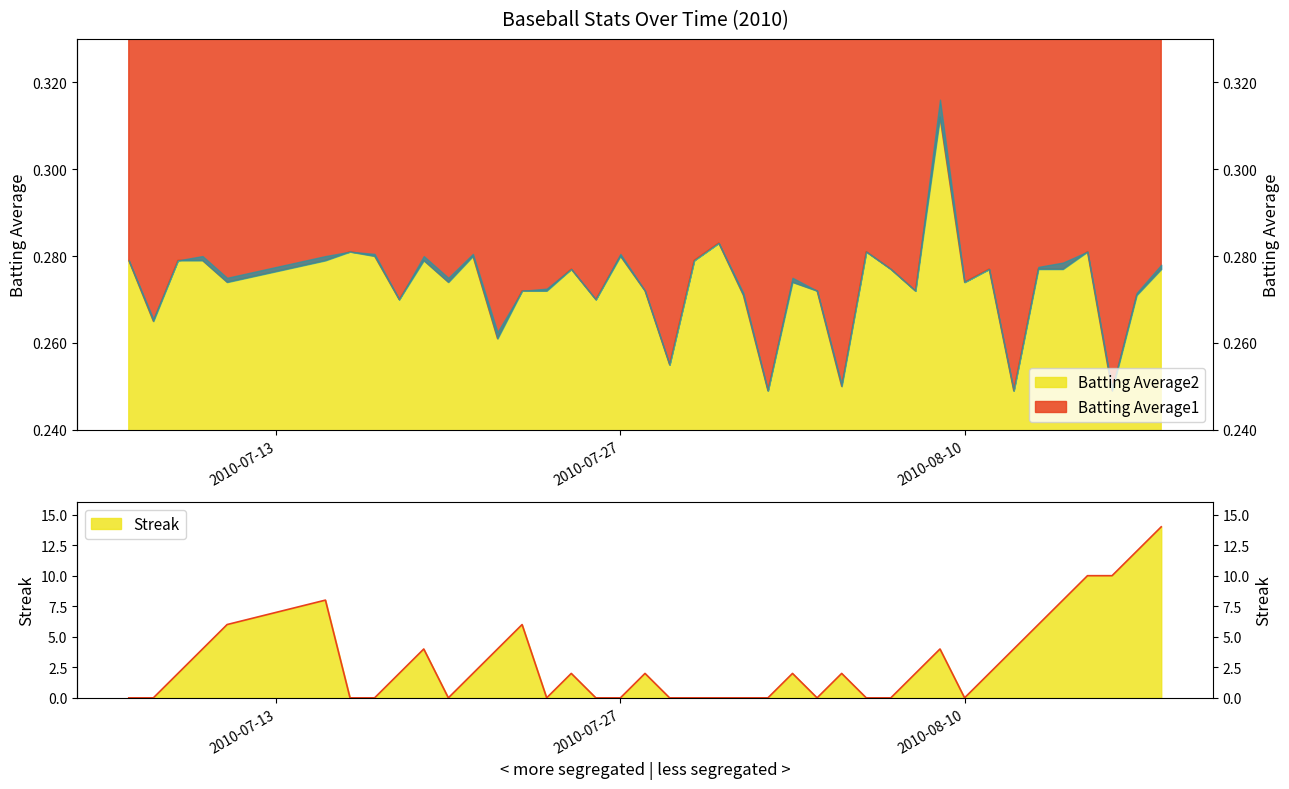

Reading right to left, list all the values displayed in this chart.

Batting Average1: 2010-08-18=0.3	2010-08-17=0.3	2010-08-16=0.2	2010-08-15=0.3	2010-08-14=0.3	2010-08-13=0.3	2010-08-12=0.2	2010-08-11=0.3	2010-08-10=0.3	2010-08-09=0.3	2010-08-08=0.3	2010-08-07=0.3	2010-08-06=0.3	2010-08-05=0.3	2010-08-04=0.3	2010-08-03=0.3	2010-08-02=0.2	2010-08-01=0.3	2010-07-31=0.3	2010-07-30=0.3	2010-07-29=0.3	2010-07-28=0.3	2010-07-27=0.3	2010-07-26=0.3	2010-07-25=0.3	2010-07-24=0.3	2010-07-23=0.3	2010-07-22=0.3	2010-07-21=0.3	2010-07-20=0.3	2010-07-19=0.3	2010-07-18=0.3	2010-07-17=0.3	2010-07-16=0.3	2010-07-15=0.3	2010-07-11=0.3	2010-07-10=0.3	2010-07-09=0.3	2010-07-08=0.3	2010-07-07=0.3
Batting Average2: 2010-08-18=0.3	2010-08-17=0.3	2010-08-16=0.2	2010-08-15=0.3	2010-08-14=0.3	2010-08-13=0.3	2010-08-12=0.2	2010-08-11=0.3	2010-08-10=0.3	2010-08-09=0.3	2010-08-08=0.3	2010-08-07=0.3	2010-08-06=0.3	2010-08-05=0.2	2010-08-04=0.3	2010-08-03=0.3	2010-08-02=0.2	2010-08-01=0.3	2010-07-31=0.3	2010-07-30=0.3	2010-07-29=0.3	2010-07-28=0.3	2010-07-27=0.3	2010-07-26=0.3	2010-07-25=0.3	2010-07-24=0.3	2010-07-23=0.3	2010-07-22=0.3	2010-07-21=0.3	2010-07-20=0.3	2010-07-19=0.3	2010-07-18=0.3	2010-07-17=0.3	2010-07-16=0.3	2010-07-15=0.3	2010-07-11=0.3	2010-07-10=0.3	2010-07-09=0.3	2010-07-08=0.3	2010-07-07=0.3
Streak: 2010-08-18=14.0	2010-08-17=12.0	2010-08-16=10.0	2010-08-15=10.0	2010-08-14=8.0	2010-08-13=6.0	2010-08-12=4.0	2010-08-11=2.0	2010-08-10=0.0	2010-08-09=4.0	2010-08-08=2.0	2010-08-07=0.0	2010-08-06=0.0	2010-08-05=2.0	2010-08-04=0.0	2010-08-03=2.0	2010-08-02=0.0	2010-08-01=0.0	2010-07-31=0.0	2010-07-30=0.0	2010-07-29=0.0	2010-07-28=2.0	2010-07-27=0.0	2010-07-26=0.0	2010-07-25=2.0	2010-07-24=0.0	2010-07-23=6.0	2010-07-22=4.0	2010-07-21=2.0	2010-07-20=0.0	2010-07-19=4.0	2010-07-18=2.0	2010-07-17=0.0	2010-07-16=0.0	2010-07-15=8.0	2010-07-11=6.0	2010-07-10=4.0	2010-07-09=2.0	2010-07-08=0.0	2010-07-07=0.0